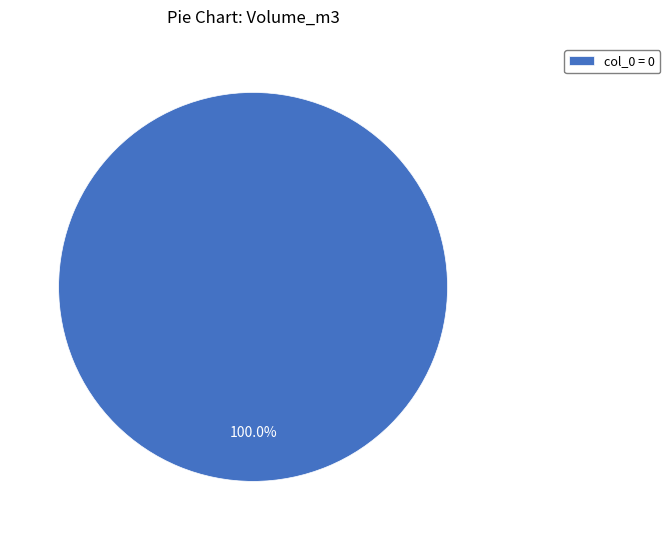

Count the number of slices in the pie.

1